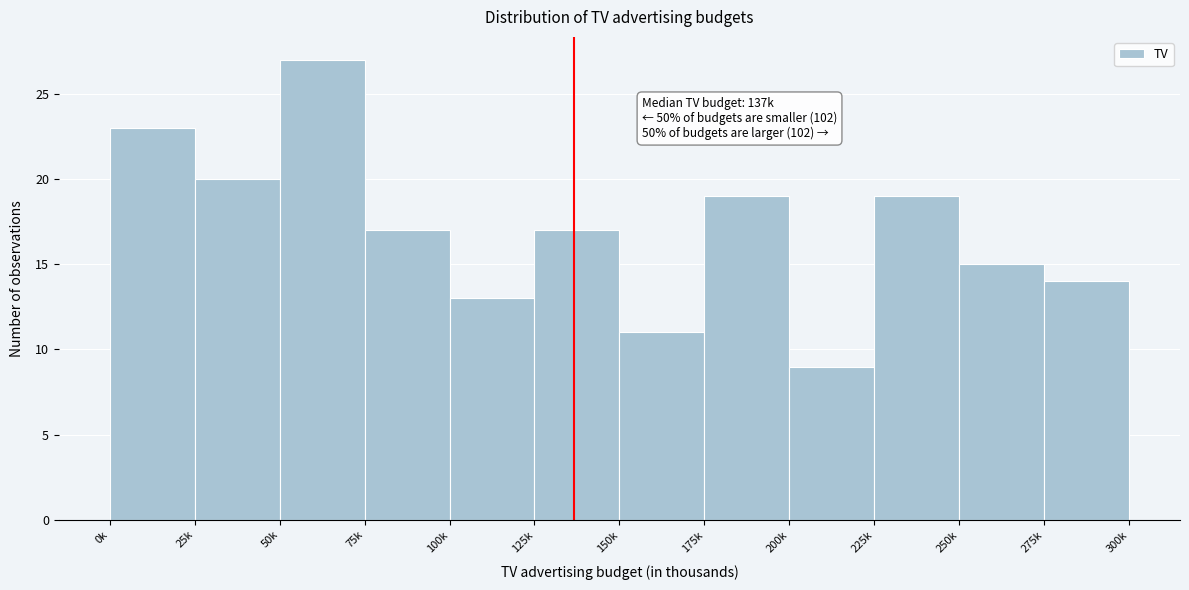

Reading right to left, what are all the values shown in this chart?

275k=14	250k=15	225k=19	200k=9	175k=19	150k=11	125k=17	100k=13	75k=17	50k=27	25k=20	0k=23